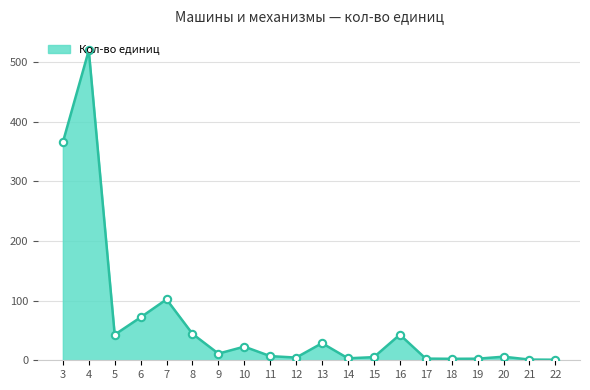

Which has a higher value, 12 or 8?

8